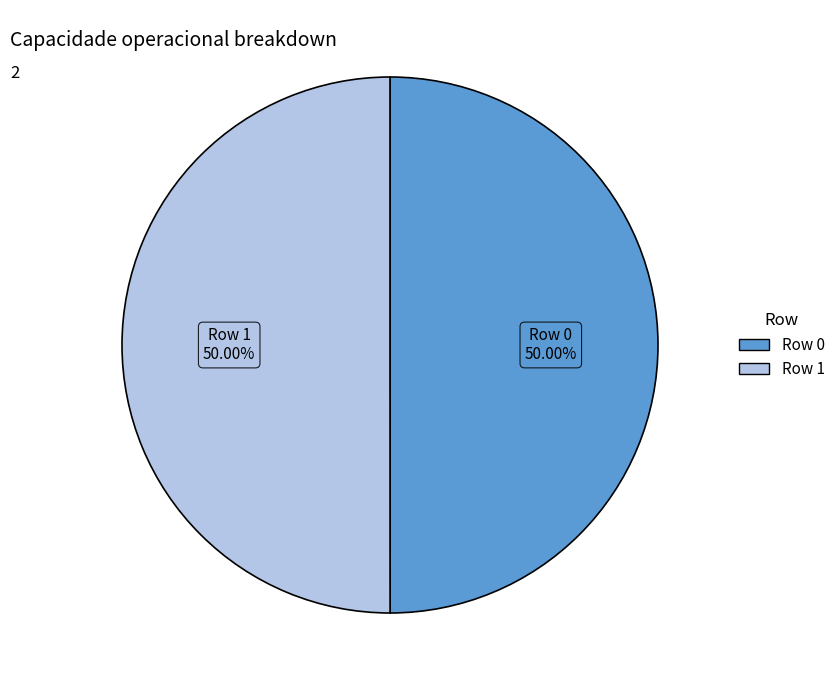

What percentage do Row 1 and Row 0 together represent?

100.0%